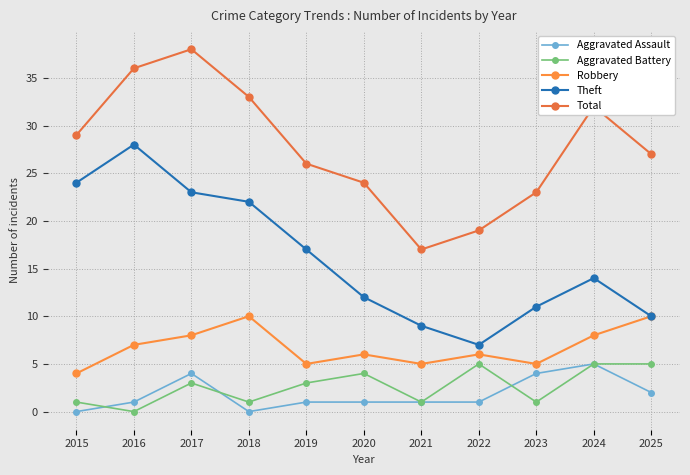

What is the difference between the second highest and second lowest values in the Robbery series?

5